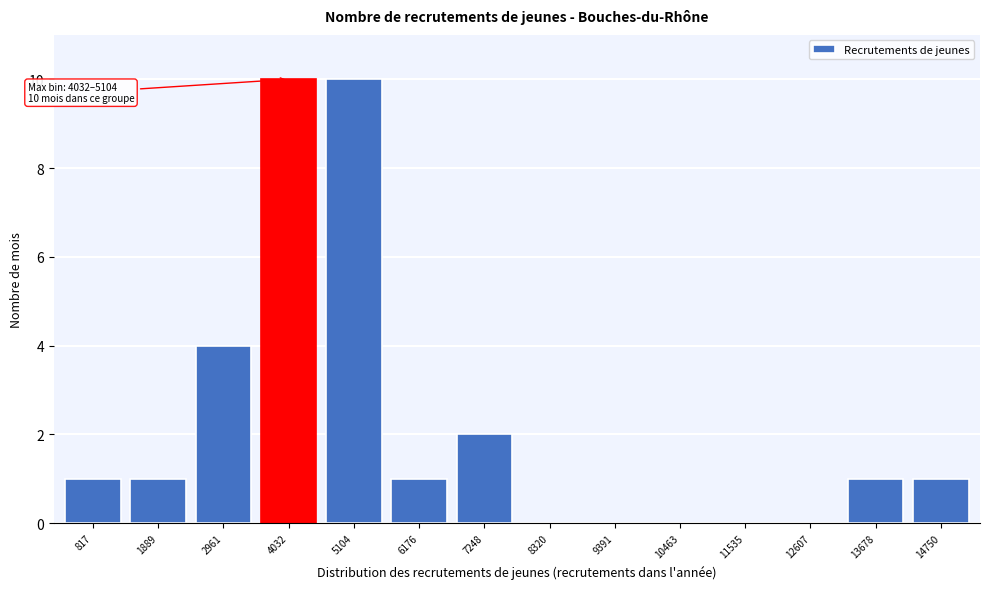

Reading left to right, what are all the values shown in this chart?

817=1	1889=1	2961=4	4032=10	5104=10	6176=1	7248=2	8320=0	9391=0	10463=0	11535=0	12607=0	13678=1	14750=1